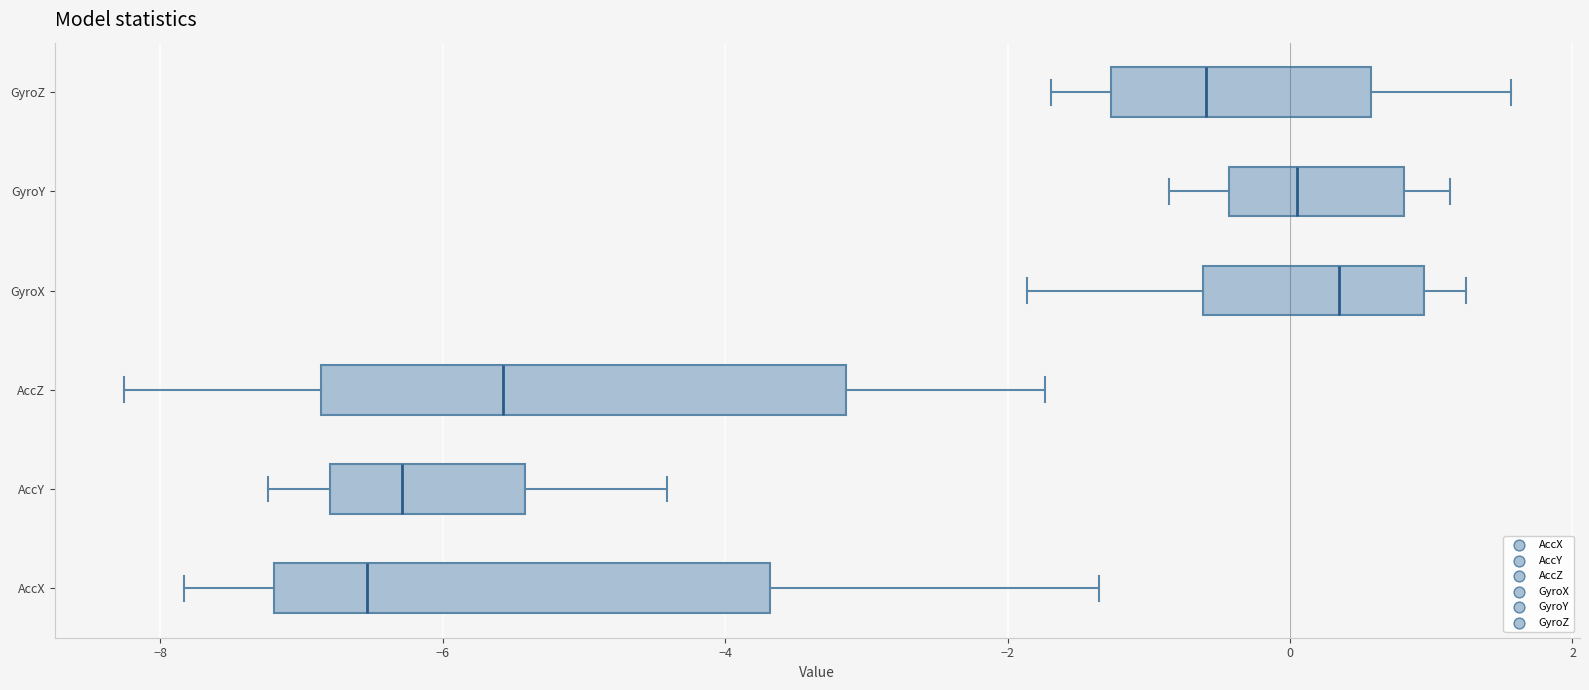

Reading bottom to top, read every box against the x-axis: the position of its median line, the range the box covers, and the ends of its whiskers. The values are not printed on the chart, so give them approximately, as read against the axis.

AccX: median -6.6, box -7.2 to -3.6, whiskers -7.8 to -1.4
AccY: median -6.2, box -6.8 to -5.4, whiskers -7.2 to -4.4
AccZ: median -5.6, box -6.8 to -3.2, whiskers -8.2 to -1.8
GyroX: median 0.4, box -0.6 to 1.0, whiskers -1.8 to 1.2
GyroY: median 0.0, box -0.4 to 0.8, whiskers -0.8 to 1.2
GyroZ: median -0.6, box -1.2 to 0.6, whiskers -1.6 to 1.6